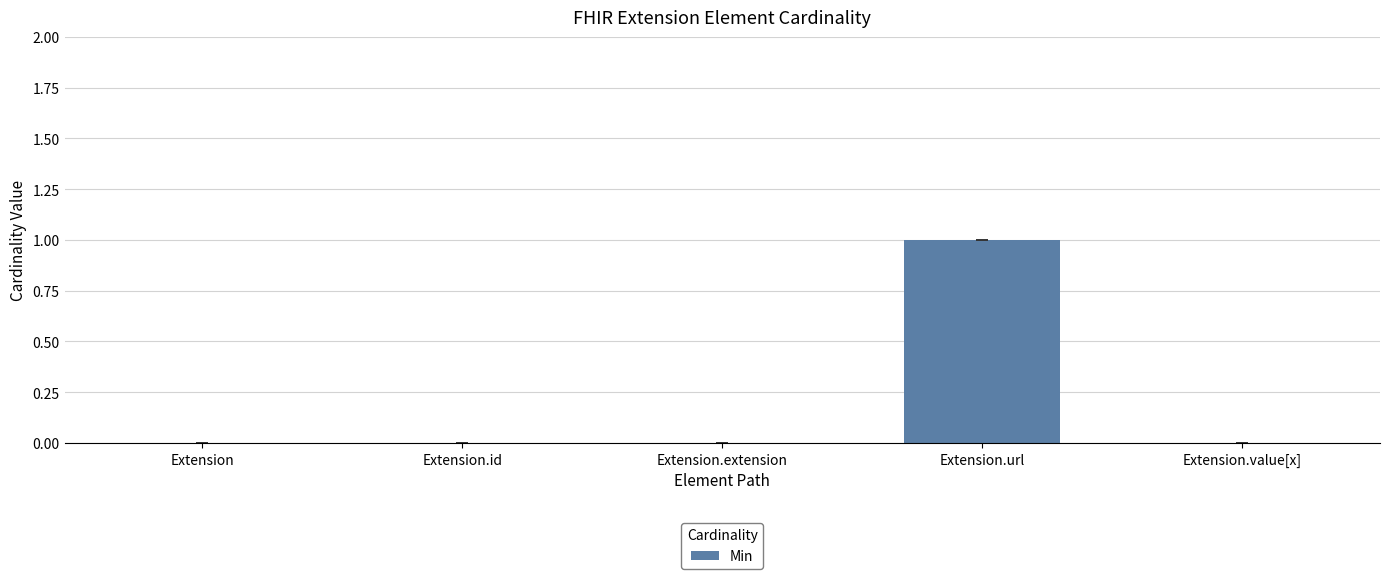

What is the sum of all values?

1